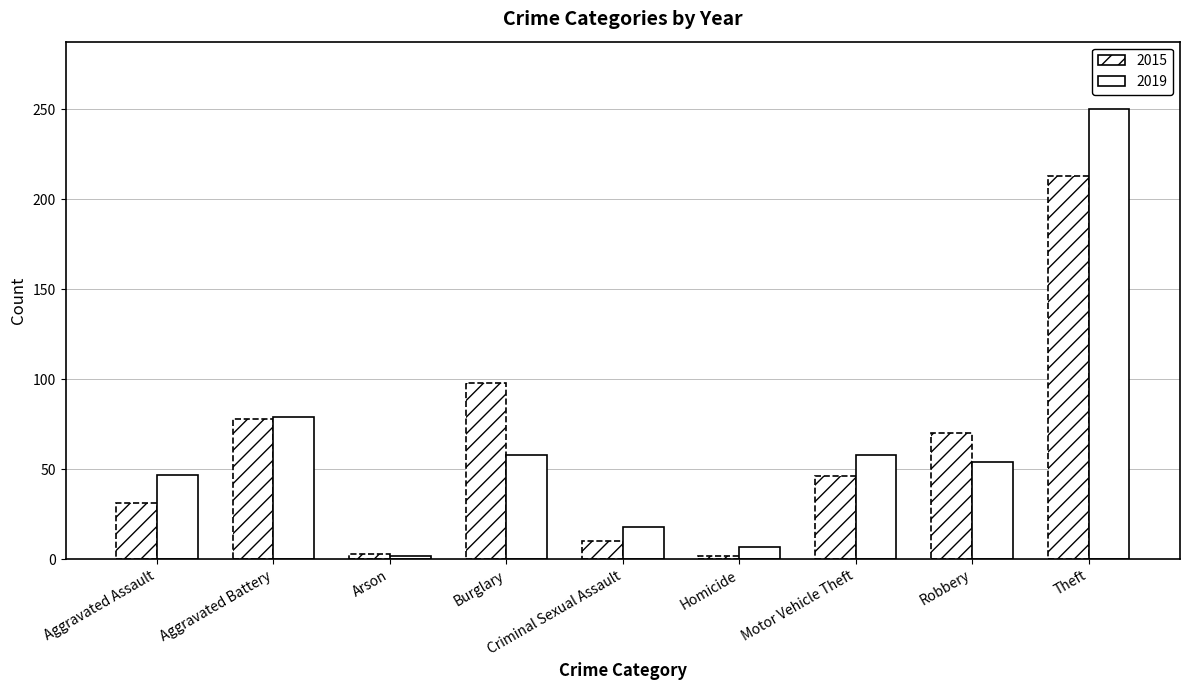

How many values in the 2015 series are below 46?

4